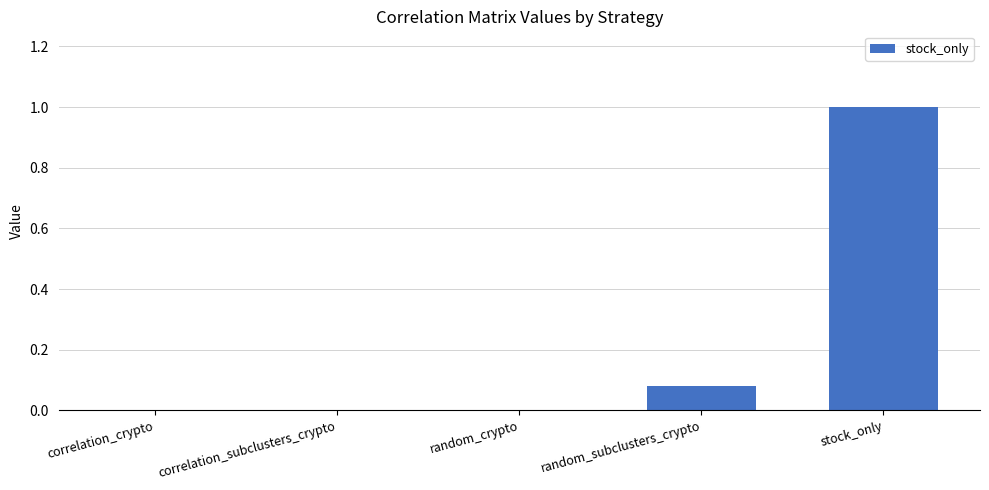

The value at correlation_subclusters_crypto is 0.0. True or false?

True